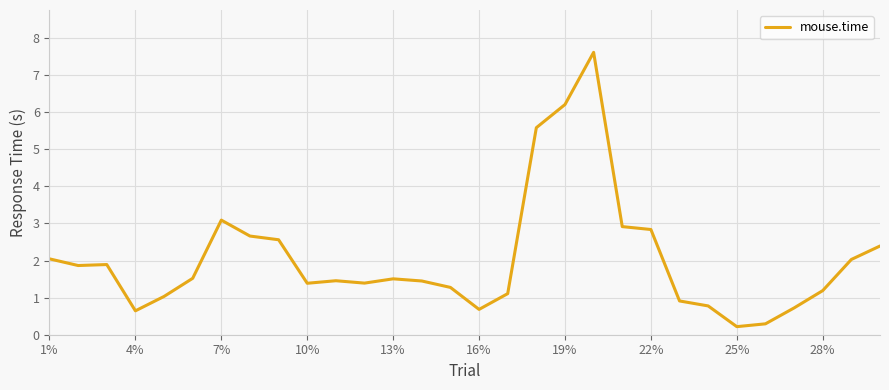

What is the difference between the maximum and minimum values?

7.4